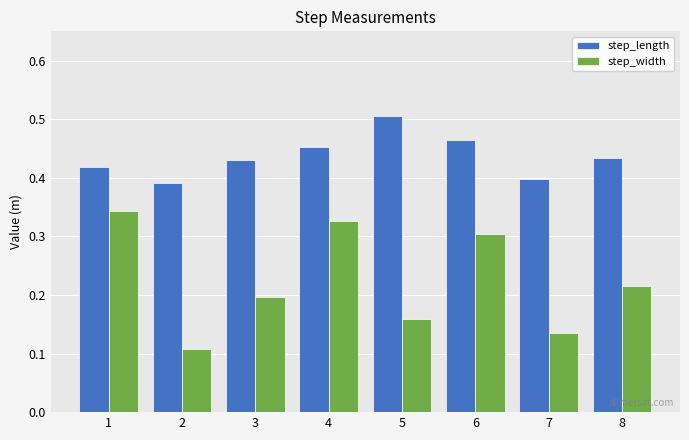

What is the sum of all step_length values?

3.5